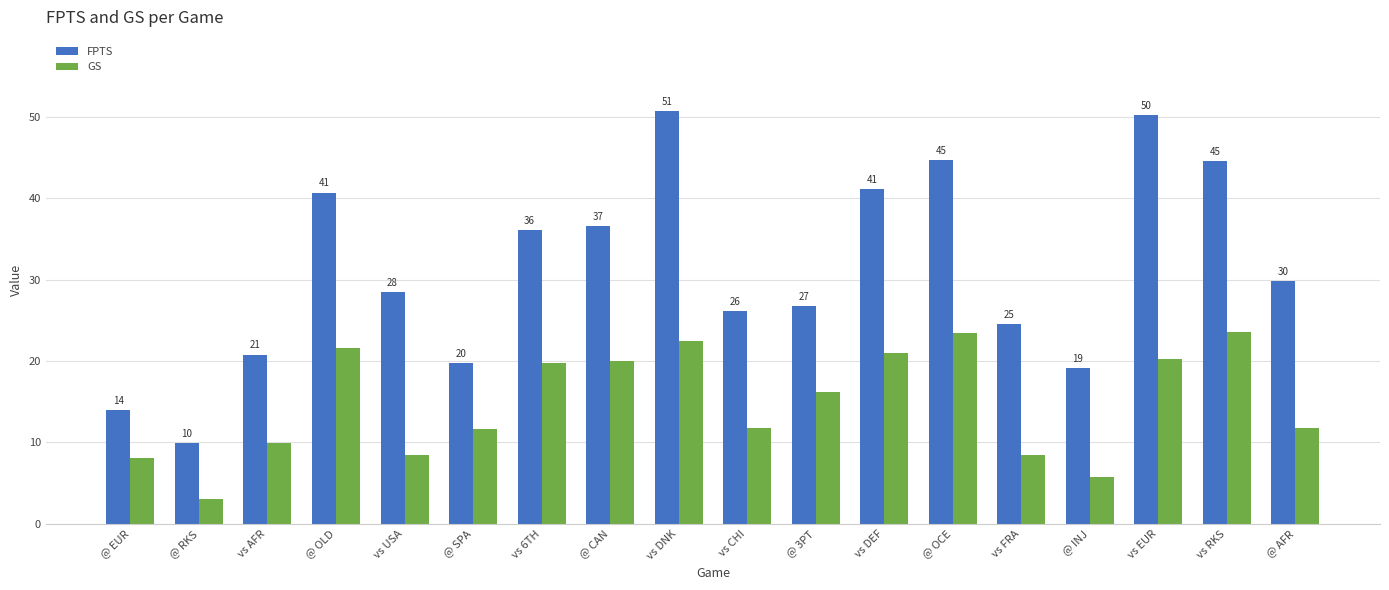

At how many categories does at least one series exceed 5?

18